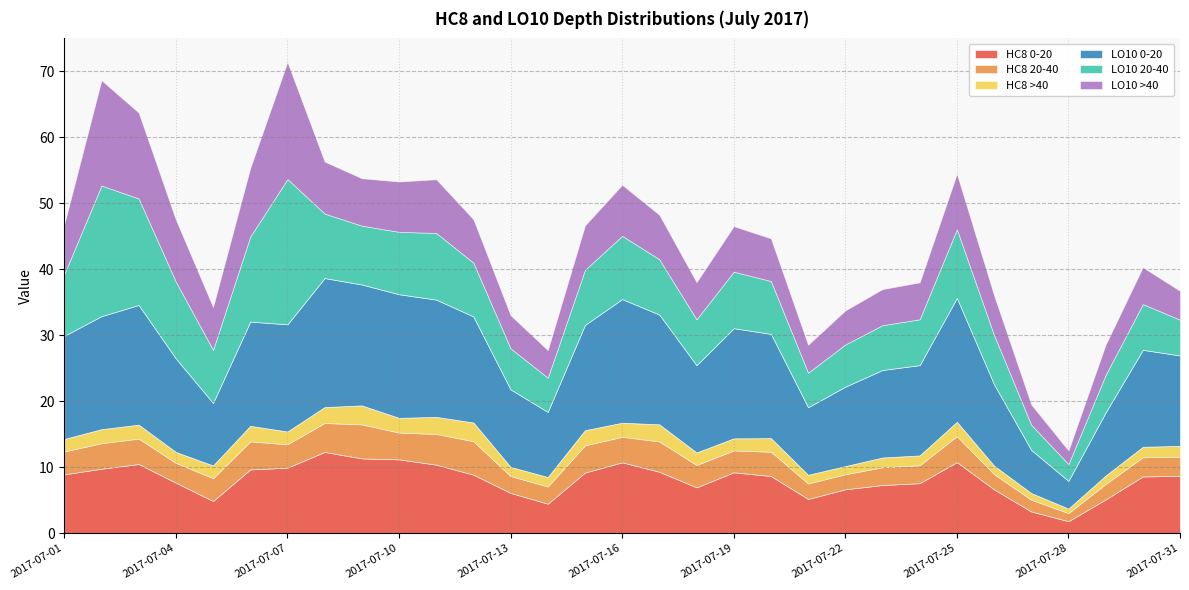

At 2017-07-22, list the series in order from smallest to largest.

HC8 >40, HC8 20-40, LO10 >40, LO10 20-40, HC8 0-20, LO10 0-20